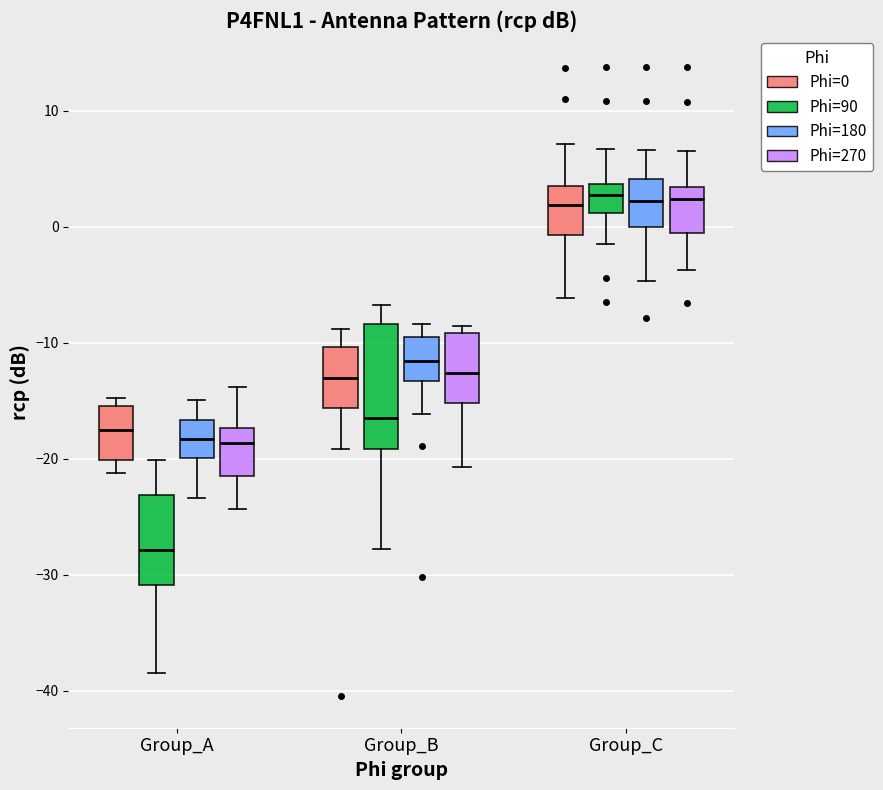

Reading left to right, read every box against the y-axis: the position of its median line, the range the box covers, and the ends of its whiskers. The values are not printed on the chart, so give them approximately, as read against the axis.

Group_A (Phi=0): median -18, box -20 to -15, whiskers -21 to -15 (just above the box's upper edge)
Group_A (Phi=90): median -28, box -31 to -23, whiskers -38 to -20
Group_A (Phi=180): median -18, box -20 to -17, whiskers -23 to -15
Group_A (Phi=270): median -19, box -21 to -17, whiskers -24 to -14
Group_B (Phi=0): median -13, box -16 to -10, whiskers -19 to -9
Group_B (Phi=90): median -16, box -19 to -8, whiskers -28 to -7
Group_B (Phi=180): median -12, box -13 to -10, whiskers -16 to -8
Group_B (Phi=270): median -13, box -15 to -9, whiskers -21 to -9 (just above the box's upper edge)
Group_C (Phi=0): median 2, box -1 to 4, whiskers -6 to 7
Group_C (Phi=90): median 3, box 1 to 4, whiskers -1 to 7
Group_C (Phi=180): median 2, box 0 to 4, whiskers -5 to 7
Group_C (Phi=270): median 2, box 0 to 3, whiskers -4 to 7